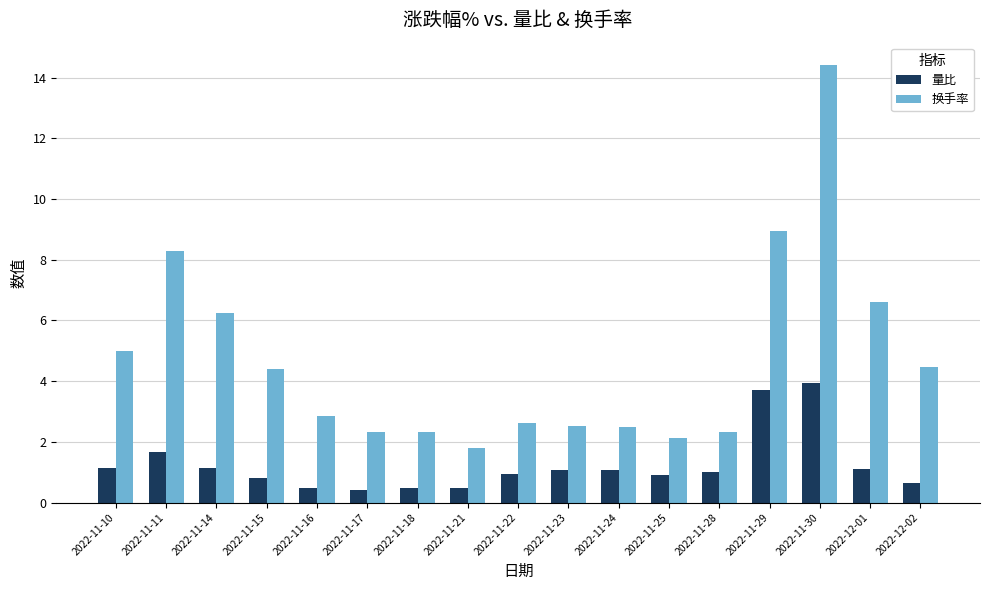

What is the value of the 换手率 bar at the 11th from the left?

2.5